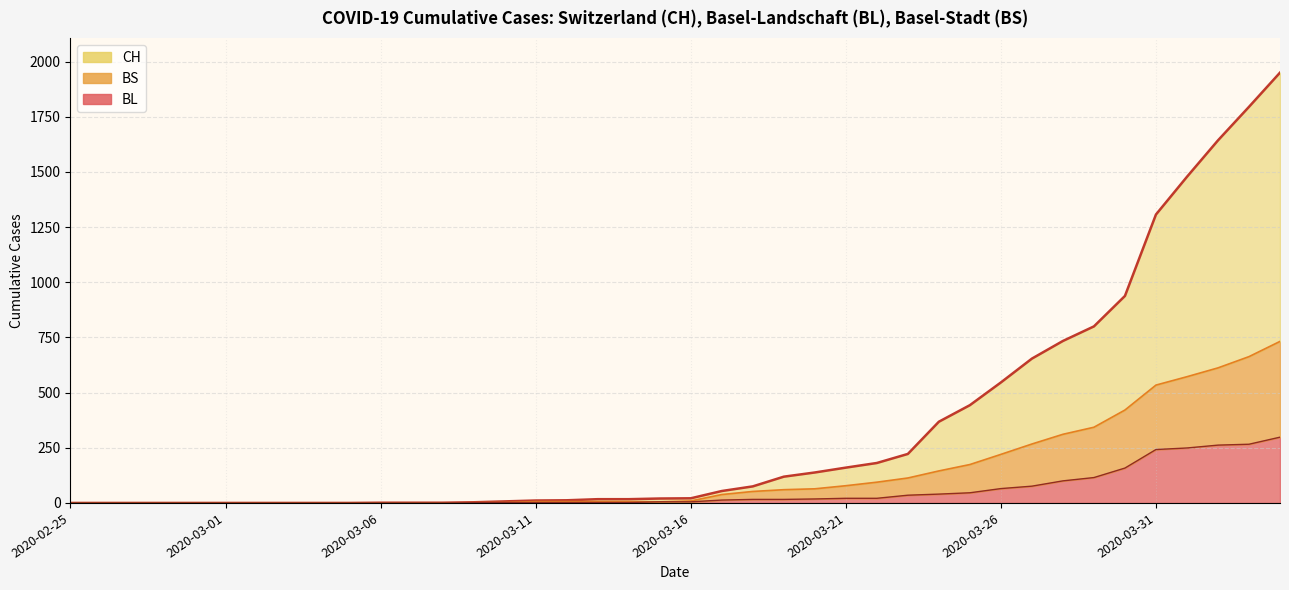

Reading left to right, transcribe all the data shown in this chart.

CH (line): 0	0	0	0	0	0	0	0	0	0	1	1	1	3	7	11	12	17	17	20	21	54	75	119	138	160	181	222	368	443	546	654	734	800	938	1307	1478	1643	1795	1950
BL+BS (line): 0	0	0	0	0	0	0	0	0	0	0	0	0	1	2	6	6	6	6	5	9	38	52	60	64	78	94	113	145	174	220	267	311	343	421	534	572	612	663	732
BL (line): 0	0	0	0	0	0	0	0	0	0	0	0	0	1	2	2	2	2	2	5	5	13	16	16	18	21	21	35	40	46	65	76	100	115	158	242	249	262	266	298